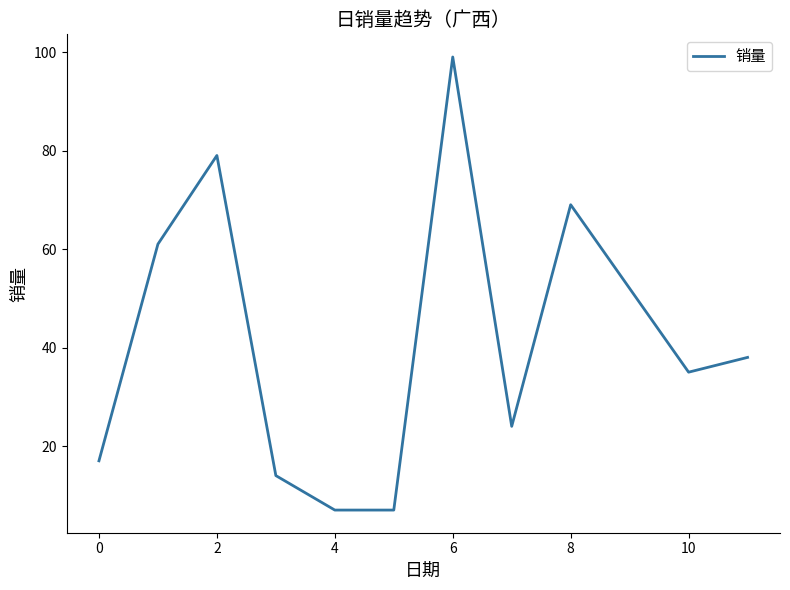

What is the minimum value shown in the chart?

7